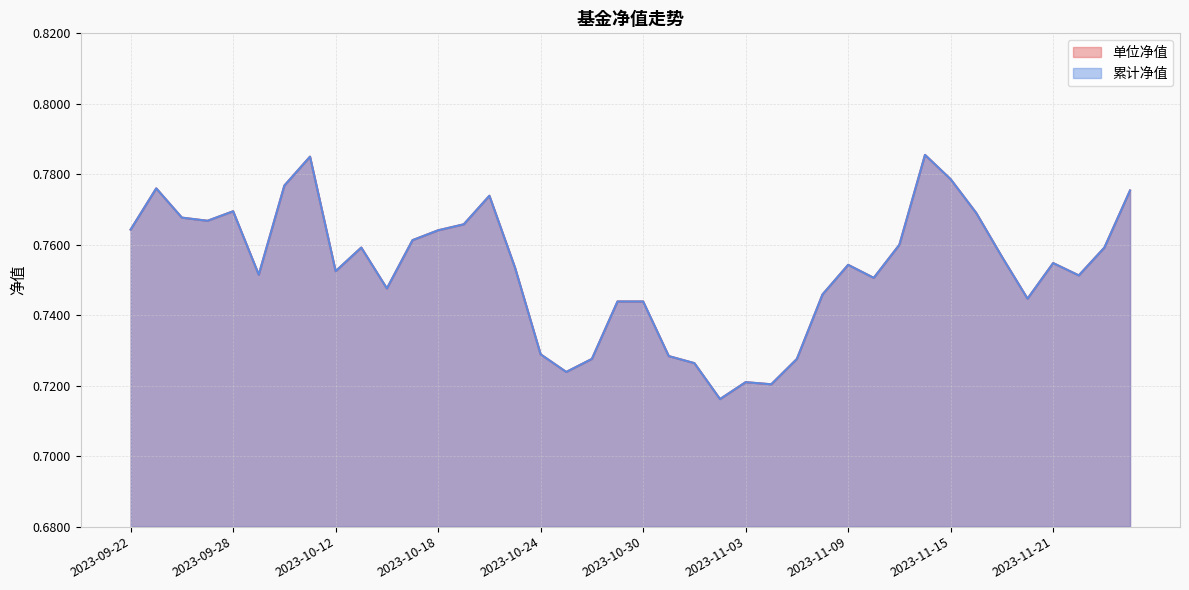

What is the difference between the maximum and minimum values in the 累计净值 series?

0.1